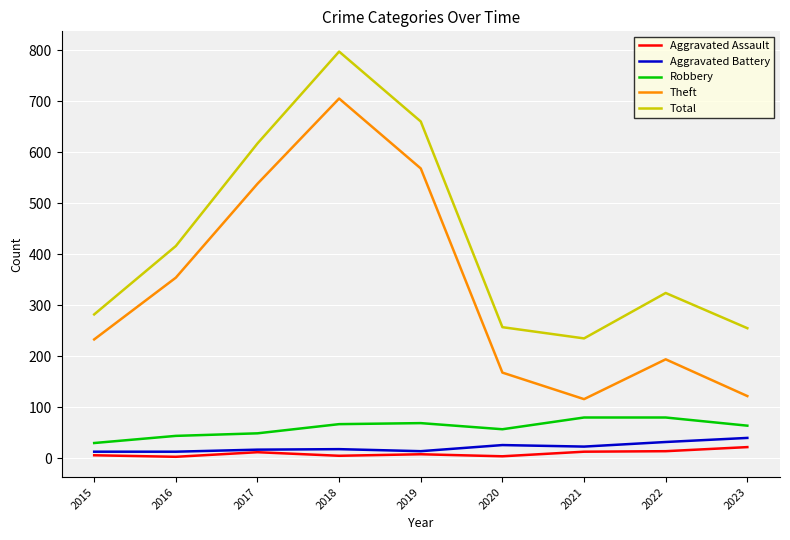

What is the maximum value shown in the chart?

797